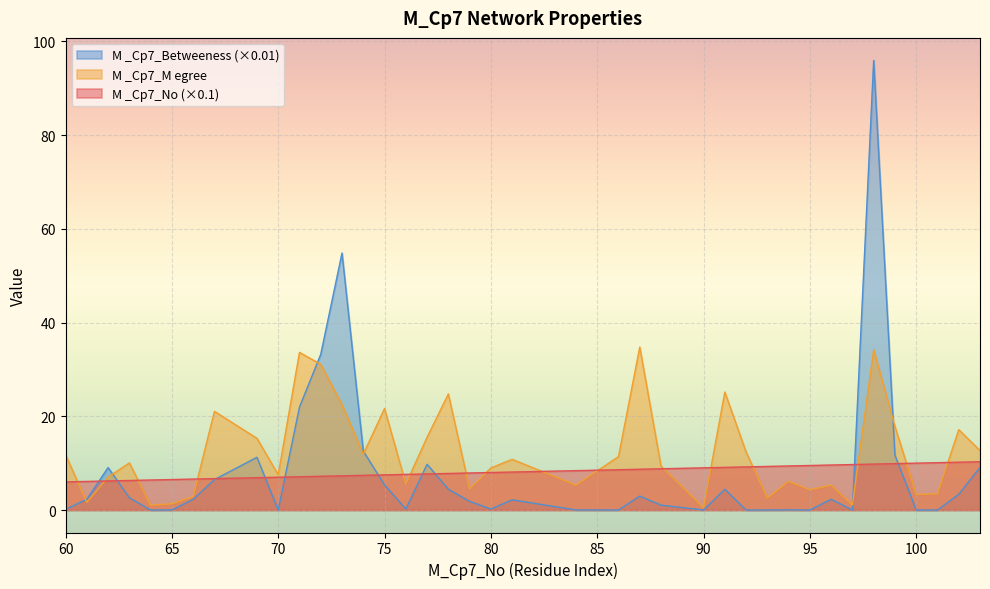

Rank the series by their maximum value, from highest to lowest.

M _Cp7_Betweeness (×0.01), M _Cp7_M egree, M _Cp7_No (×0.1)